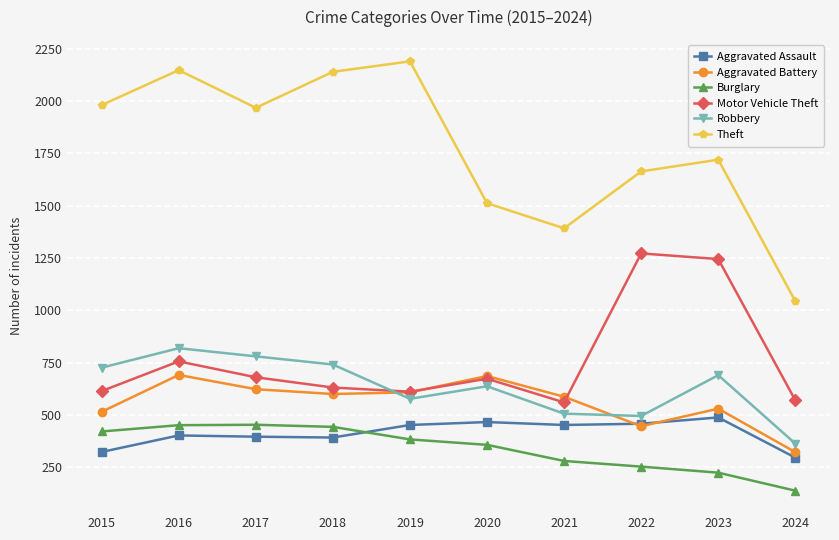

At which category does the chart reach its minimum across all series?

2024